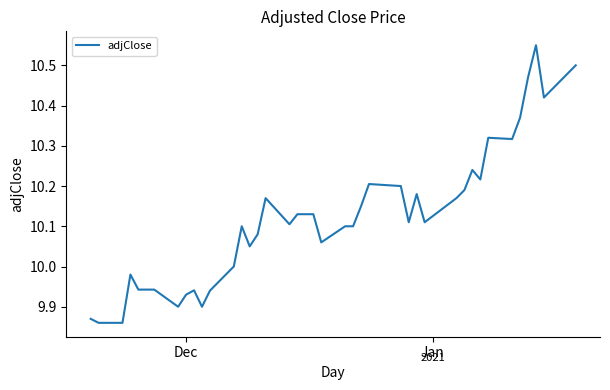

What is the difference between the maximum and minimum values?

0.7